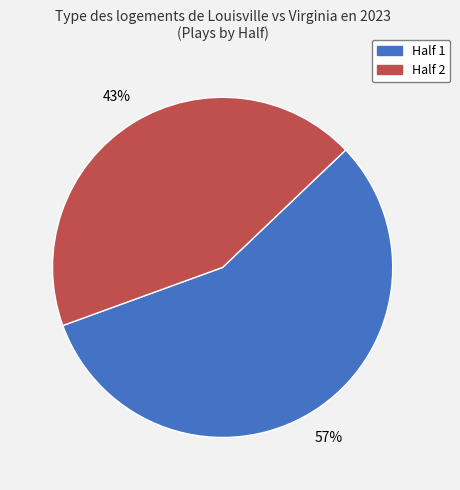

Is there a majority slice in this chart?

Yes